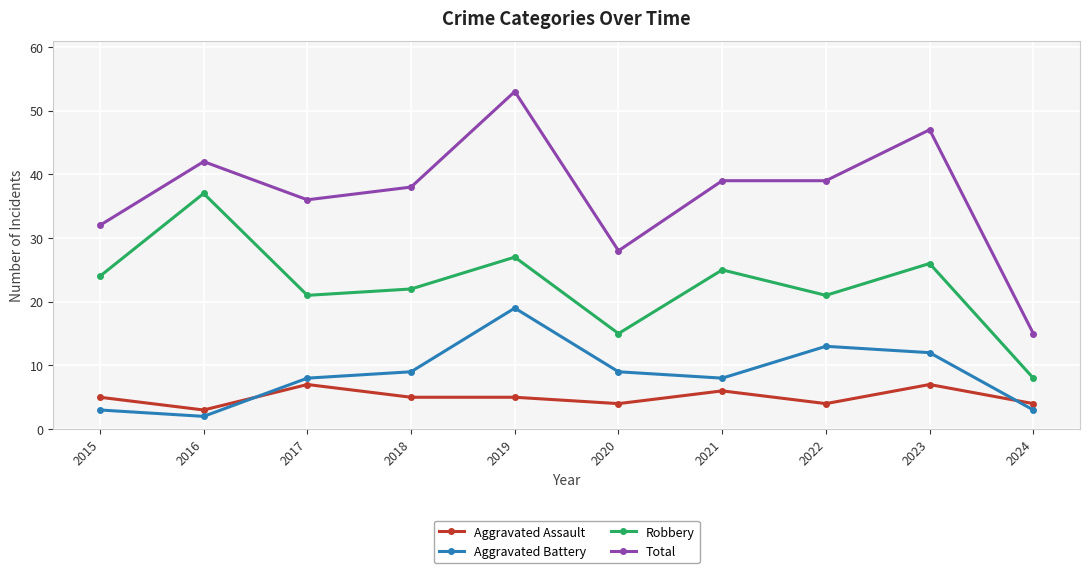

Is the value of Aggravated Battery at 2019 greater than the value of Aggravated Assault at 2024?

Yes